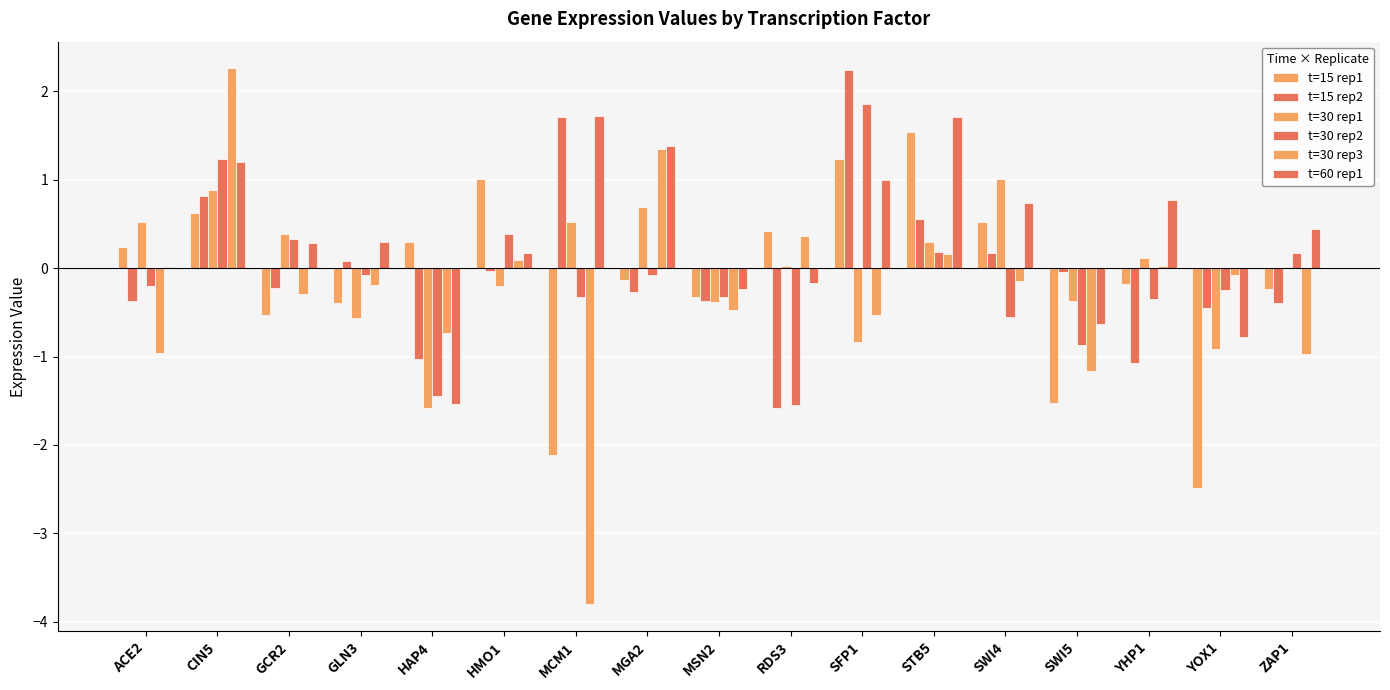

At which category is the sum across all series the highest?

CIN5